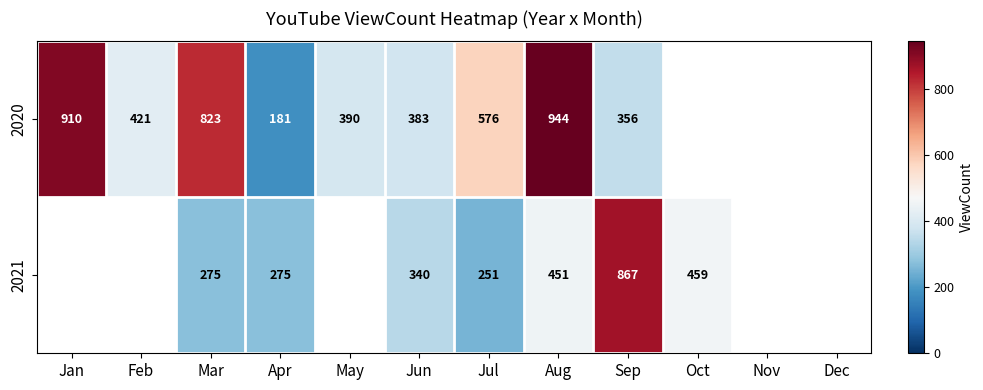

At Apr, list the series in order from largest to smallest.

2021, 2020